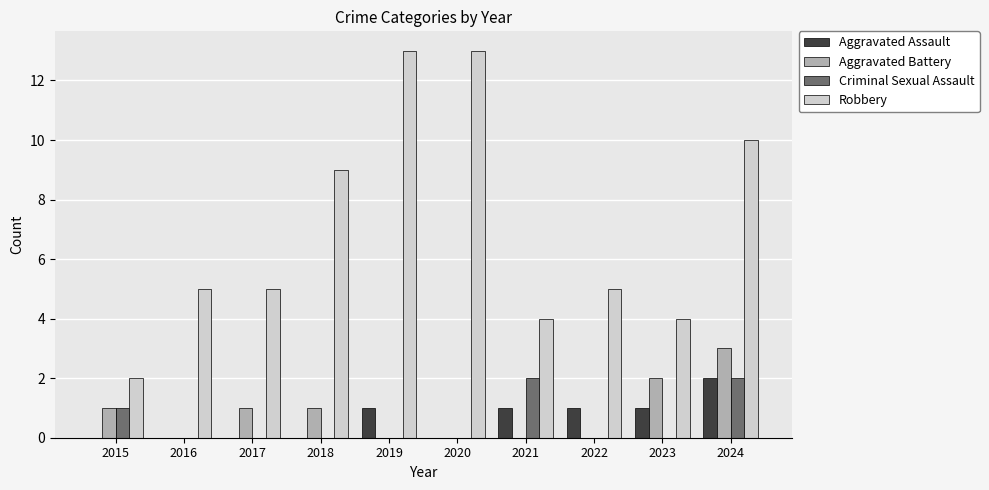

How many Criminal Sexual Assault values are between 0 and 1?

8